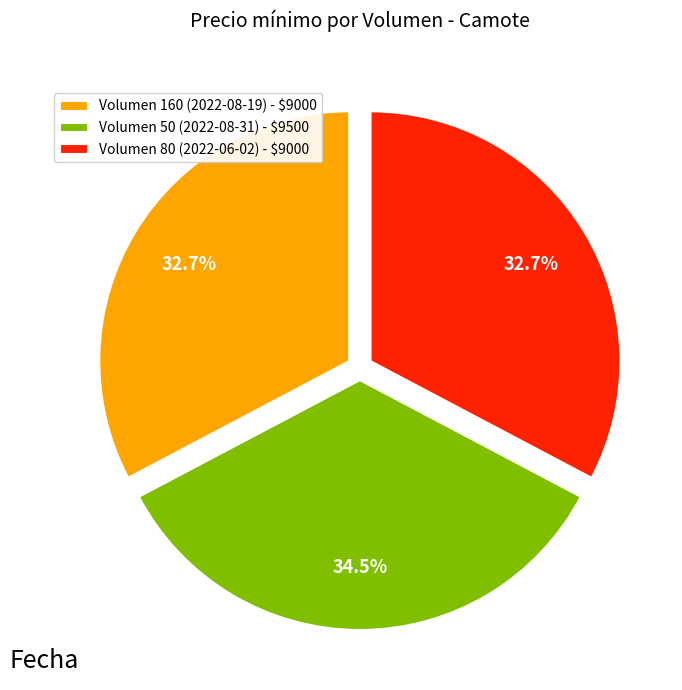

Is Volumen 160 (2022-08-19) - $9000 the majority of the pie?

No